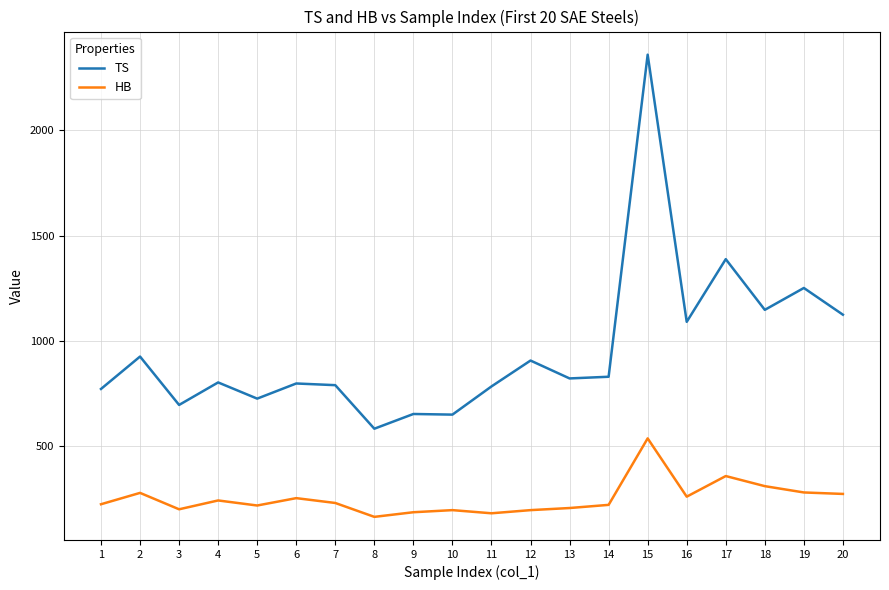

How many lines are shown in the chart?

2